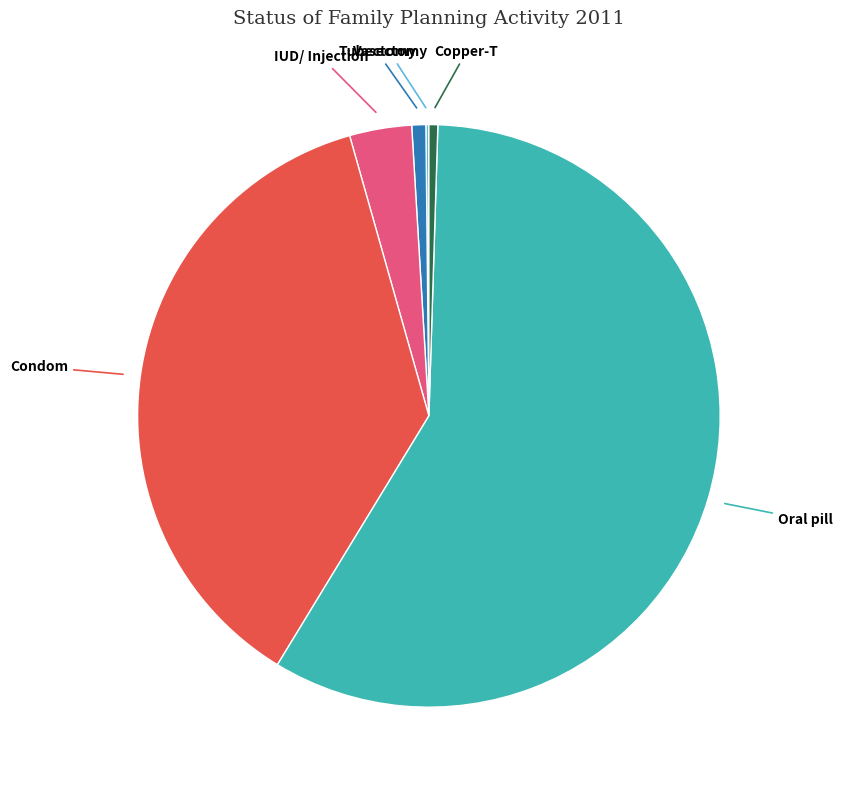

Approximately how many times larger is the value at Oral pill compared to IUD/ Injection?

16.9